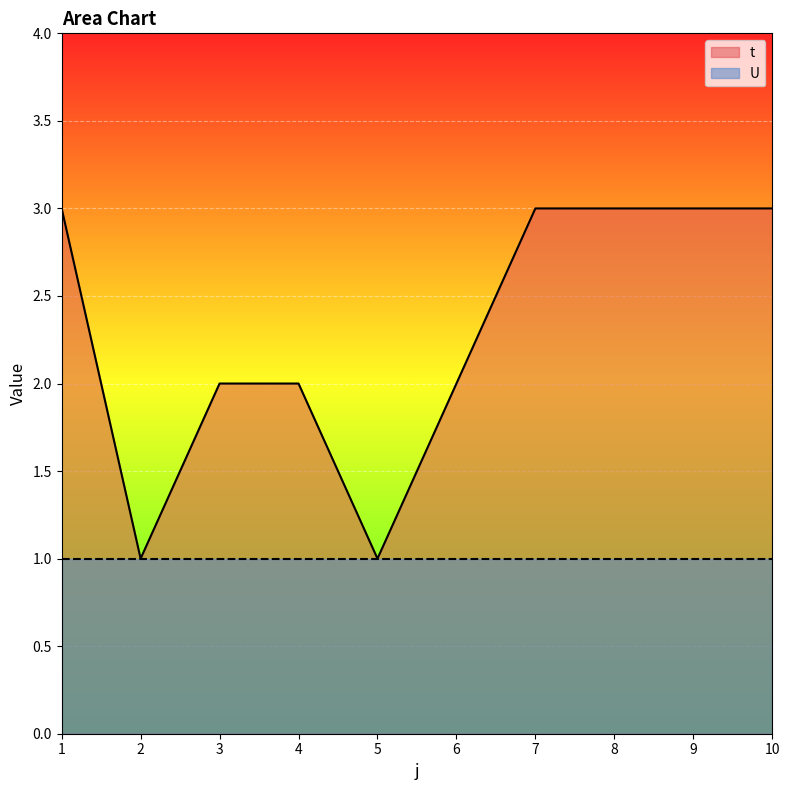

Is it true that the value at 10 is 2?

False